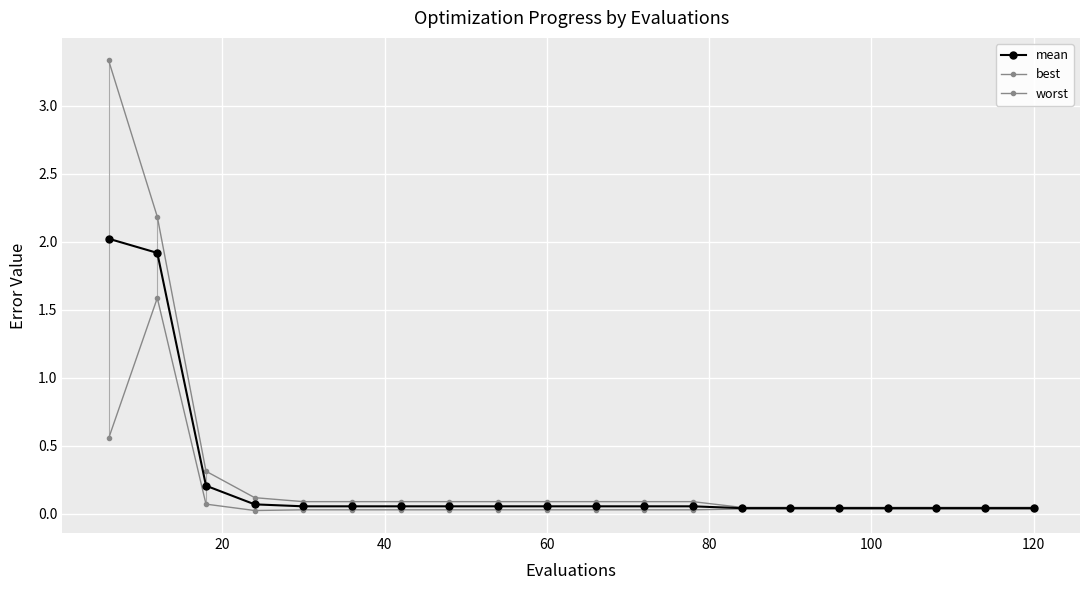

Is this an area chart (filled region under the line)?

No